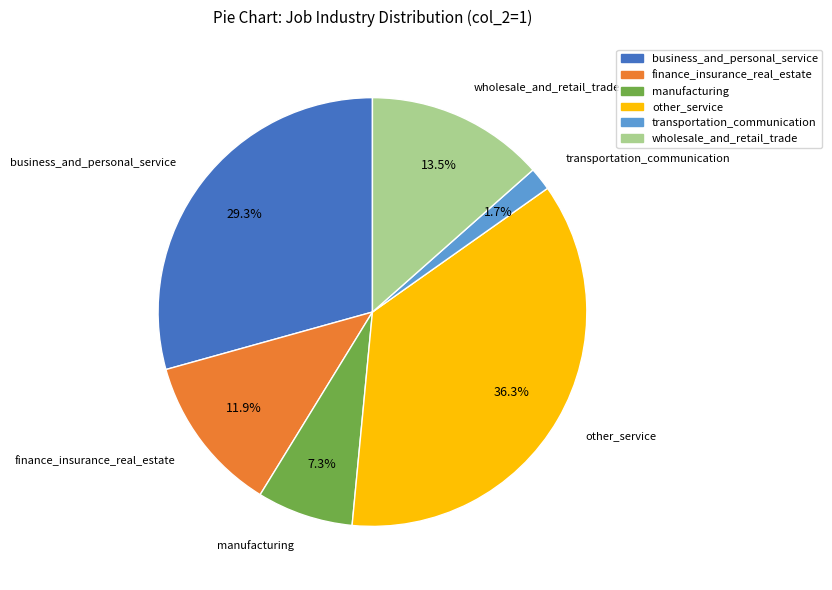

Does any single category account for the majority?

No